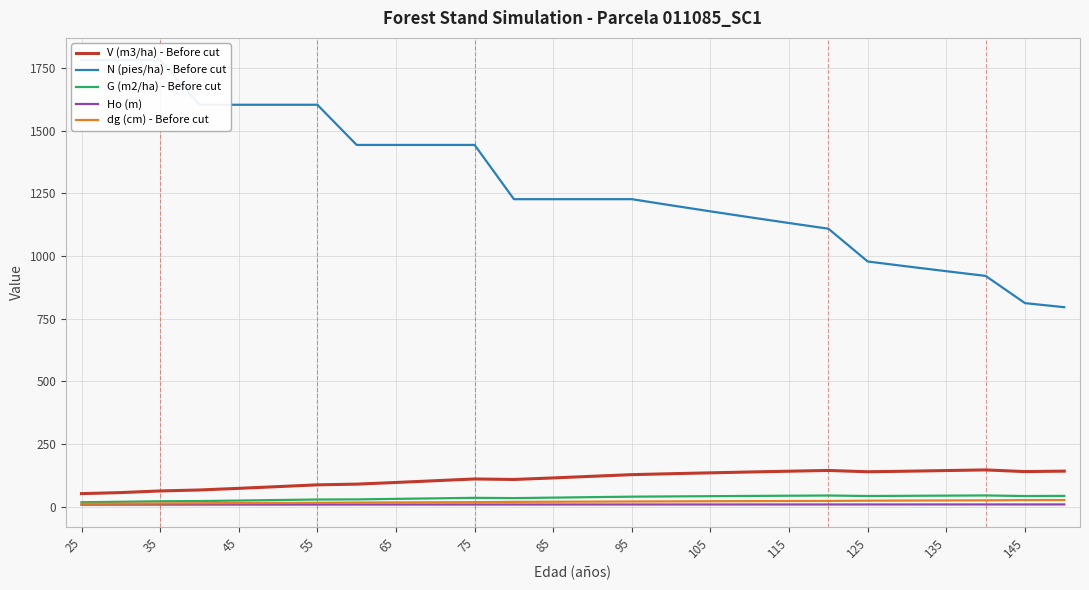

Does the chart display data point markers on the line(s)?

No